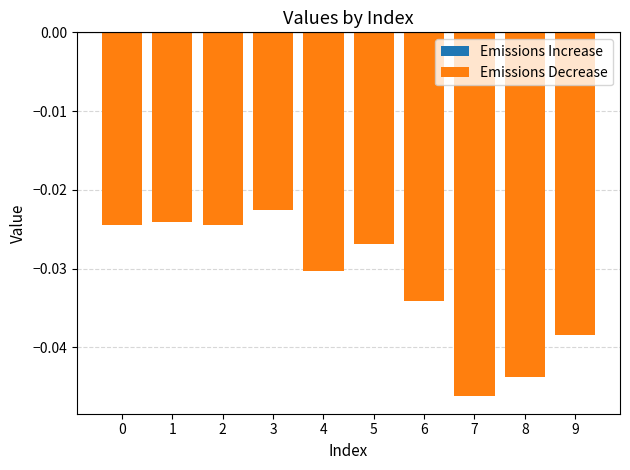

How many bars are there in total?

10